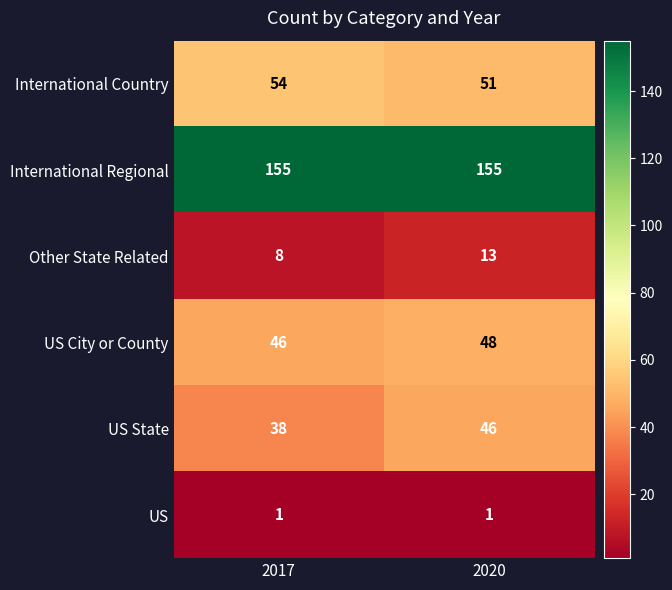

Reading left to right, what are all the values shown in this chart?

International Country: 2017=54	2020=51
International Regional: 2017=155	2020=155
Other State Related: 2017=8	2020=13
US City or County: 2017=46	2020=48
US State: 2017=38	2020=46
US: 2017=1	2020=1